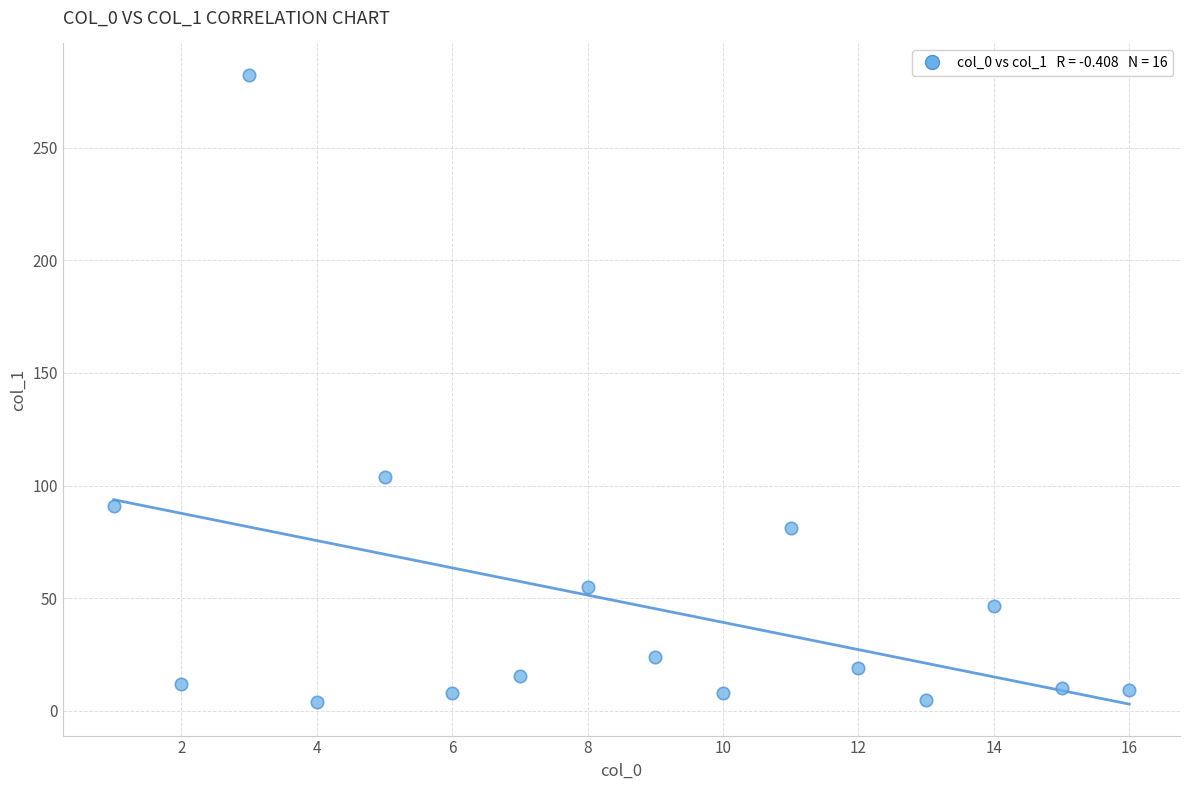

What Y value in the scatter plot is closest to 143?

103.8